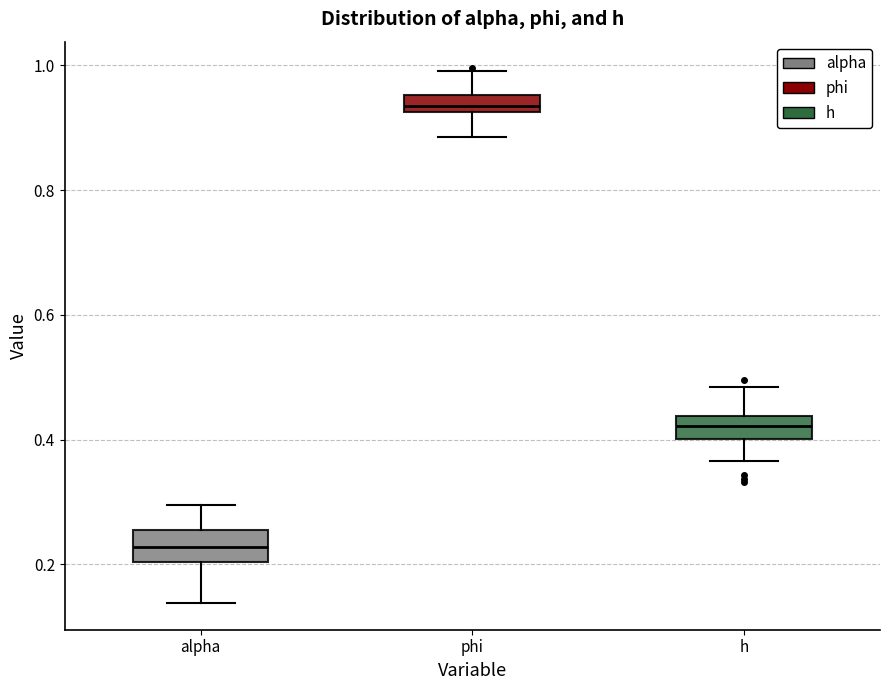

Which box has the highest median line?

phi